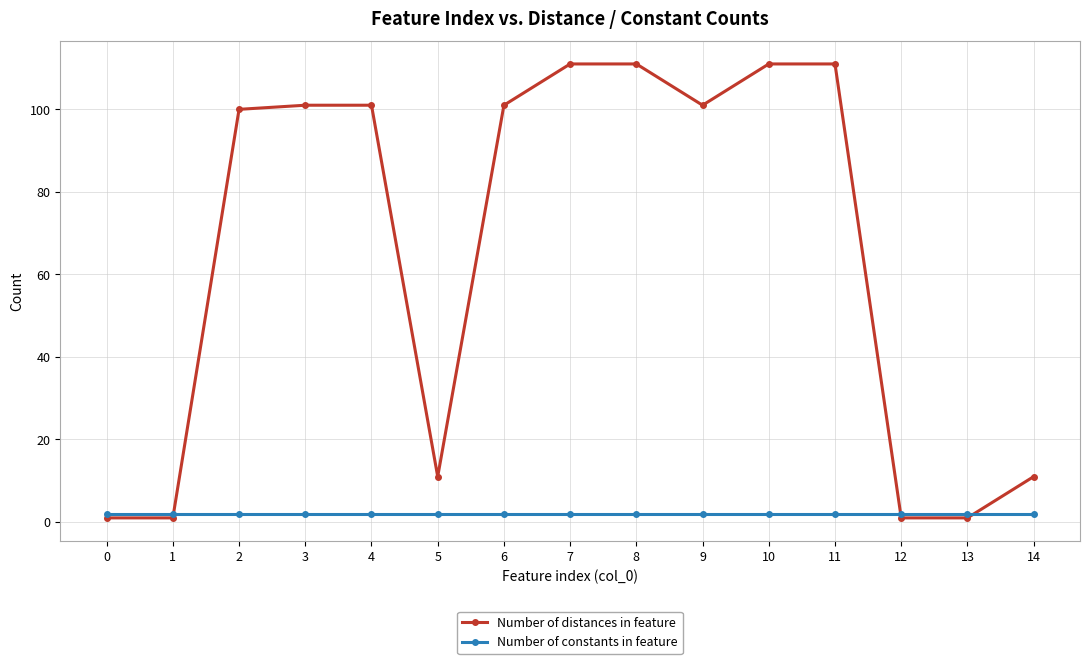

Which series has the largest total across all categories?

Number of distances in feature